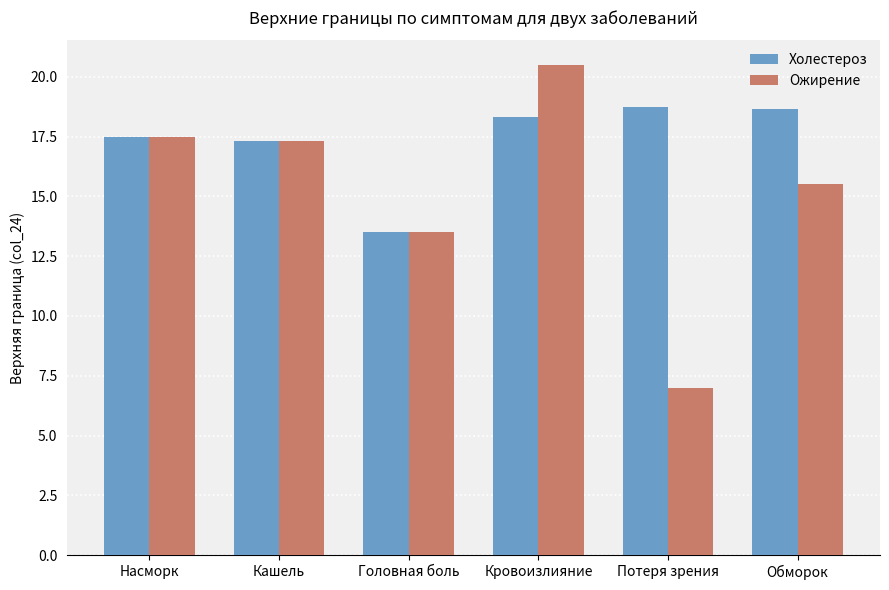

Where does the Ожирение series first go above 17?

Насморк